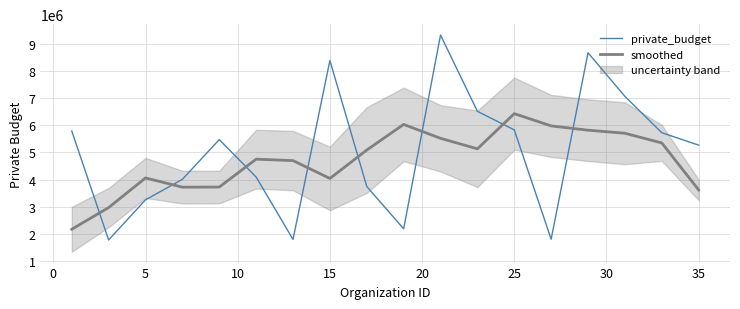

True or false: smoothed and private_budget cross at least once.

True